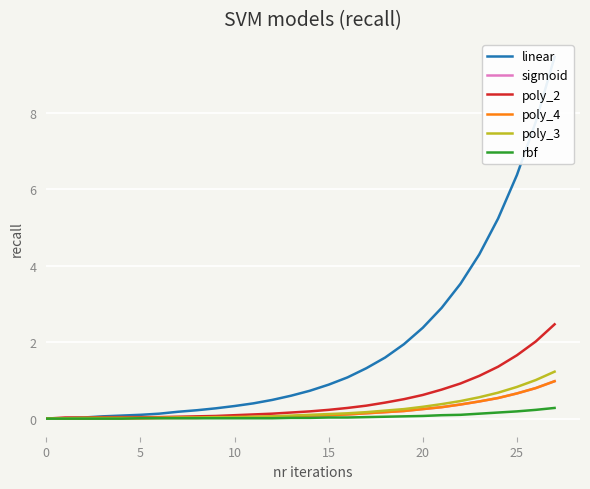

Rank the series by their maximum value, from highest to lowest.

linear, poly_2, poly_3, sigmoid, poly_4, rbf